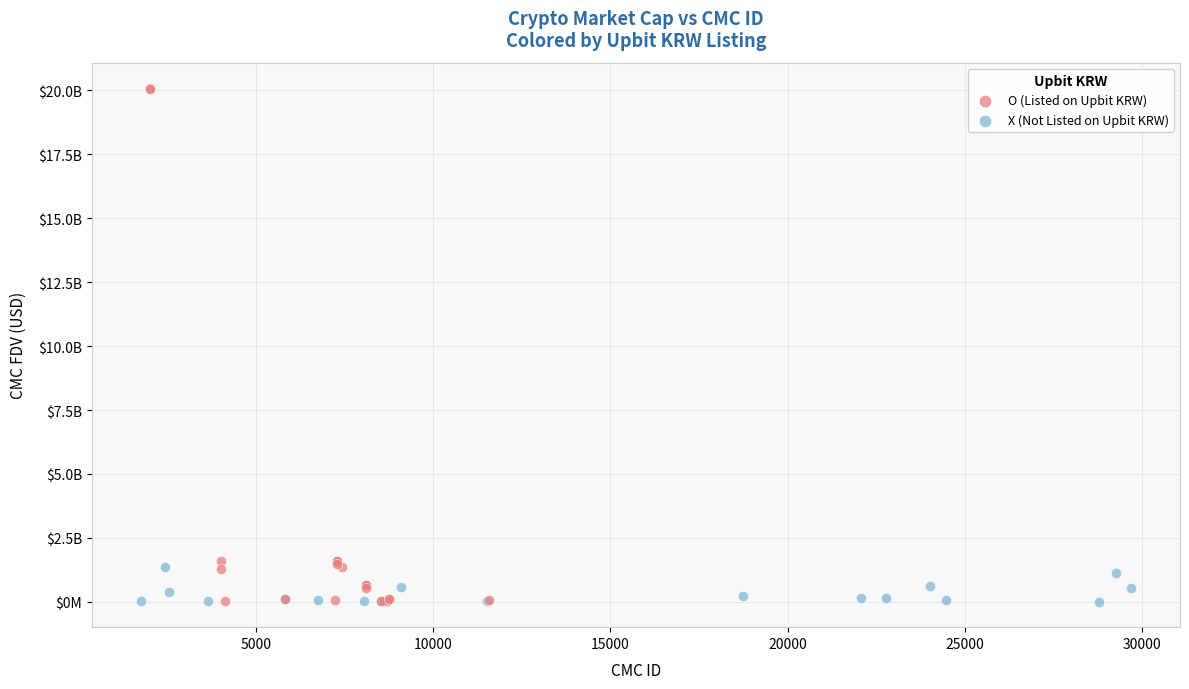

What are all the series names shown in the legend?

O (Listed on Upbit KRW), X (Not Listed on Upbit KRW)